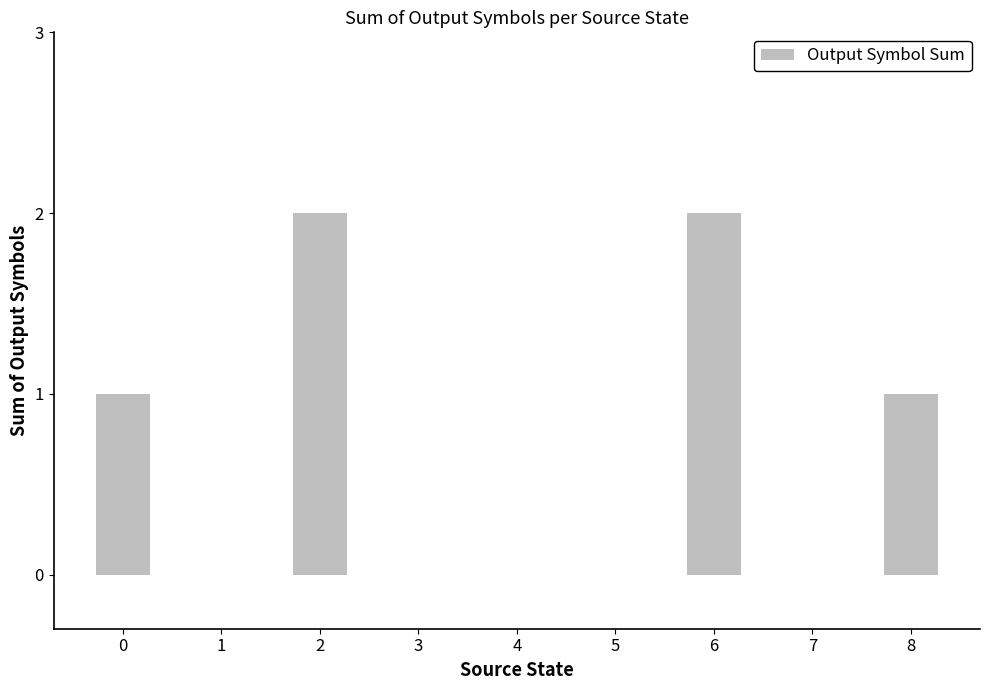

Is it true that the value at 6 is 2?

True